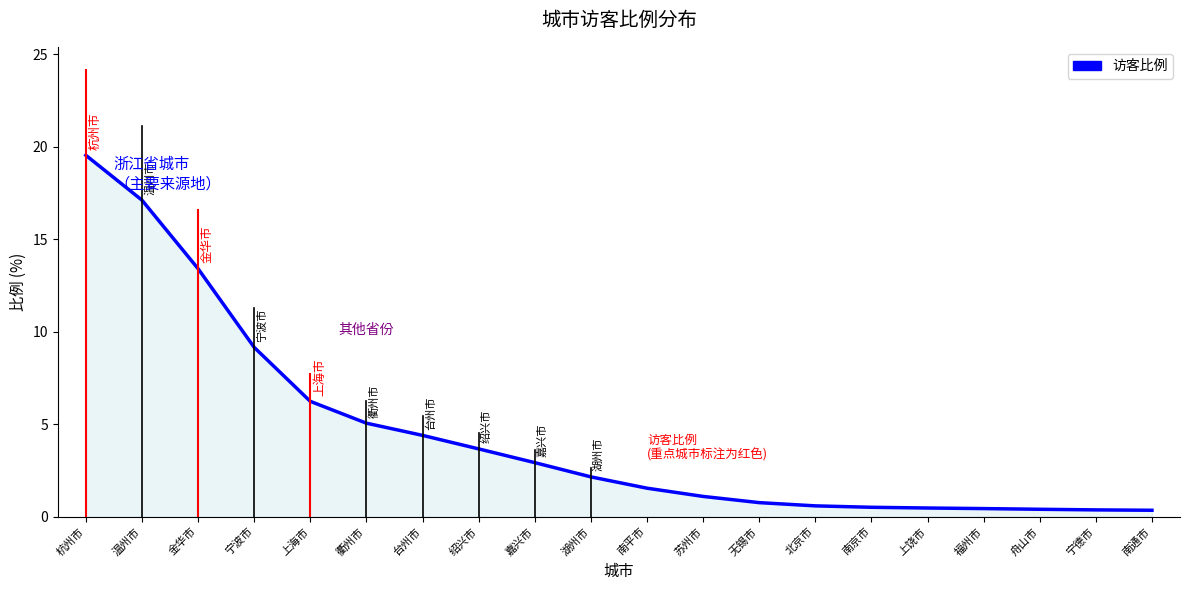

What is the greatest value displayed?

19.5